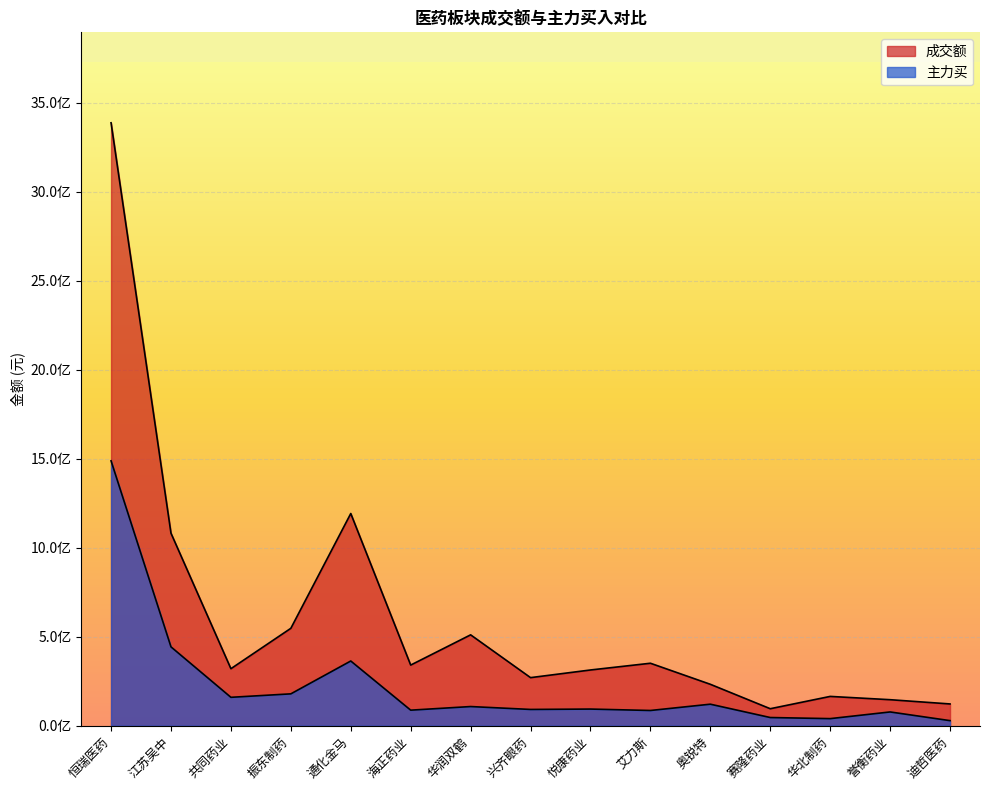

True or false: 成交额 and 主力买 cross at least once.

False